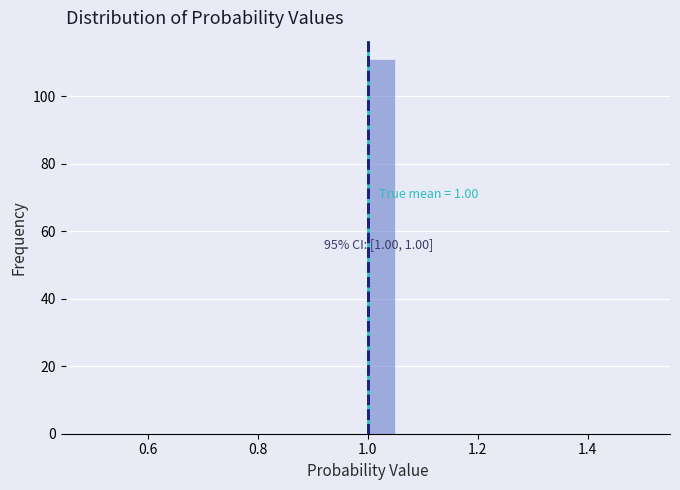

Around what value on the x-axis is the tallest bar? Give the approximate position of its centre, as read against the axis.

1.02